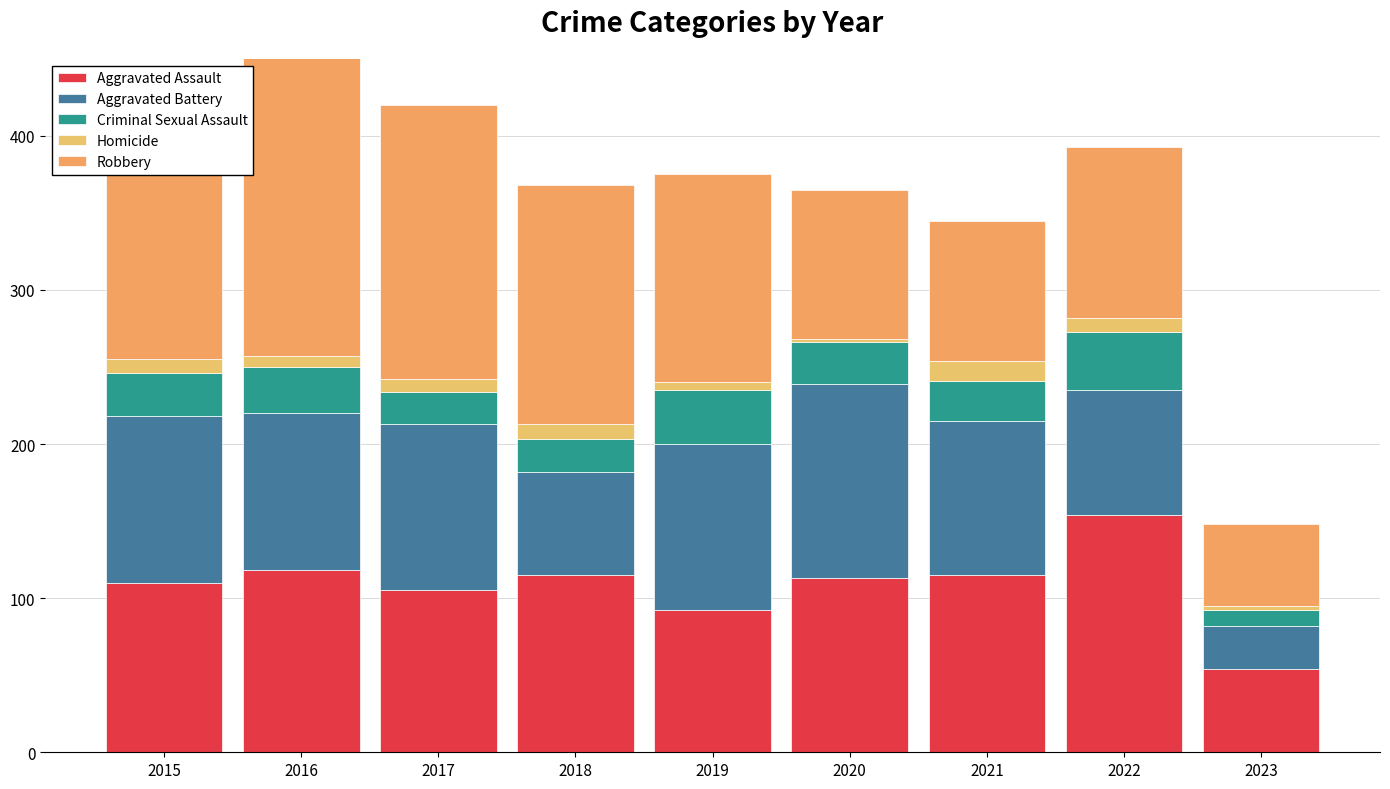

What is the total value across all series at 2021?

345